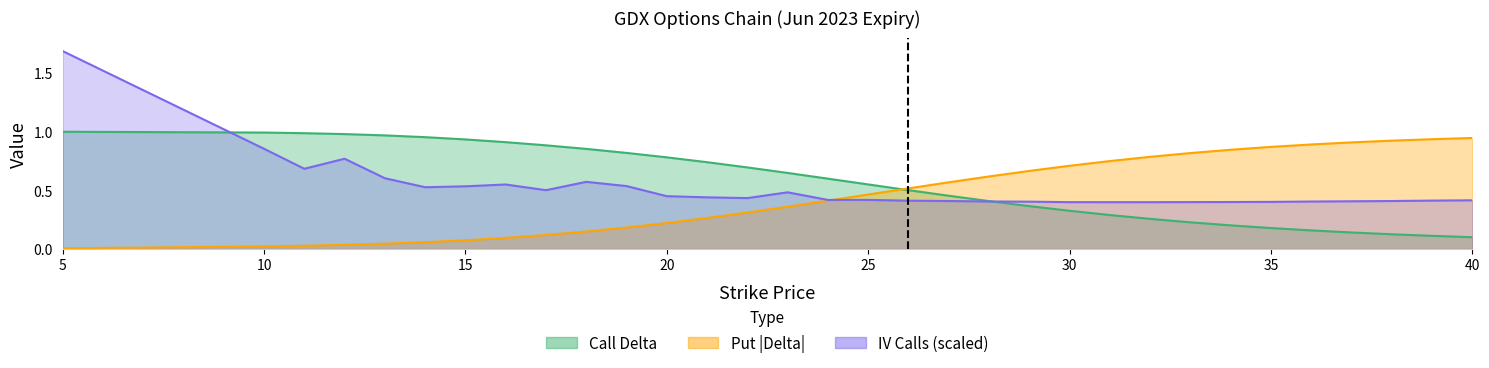

What is the value of the iv_c point at the 15th from the left?

0.5